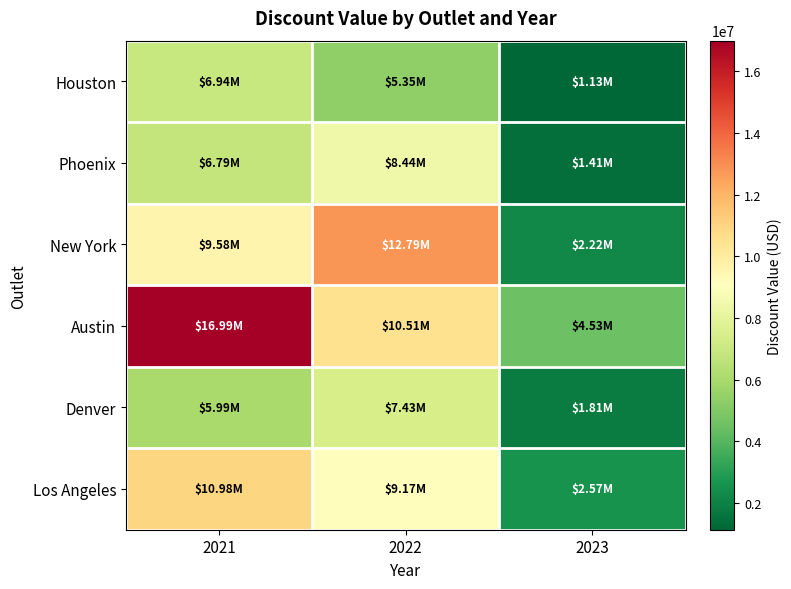

What is the difference between the highest and lowest values at 2023?

3395597.7